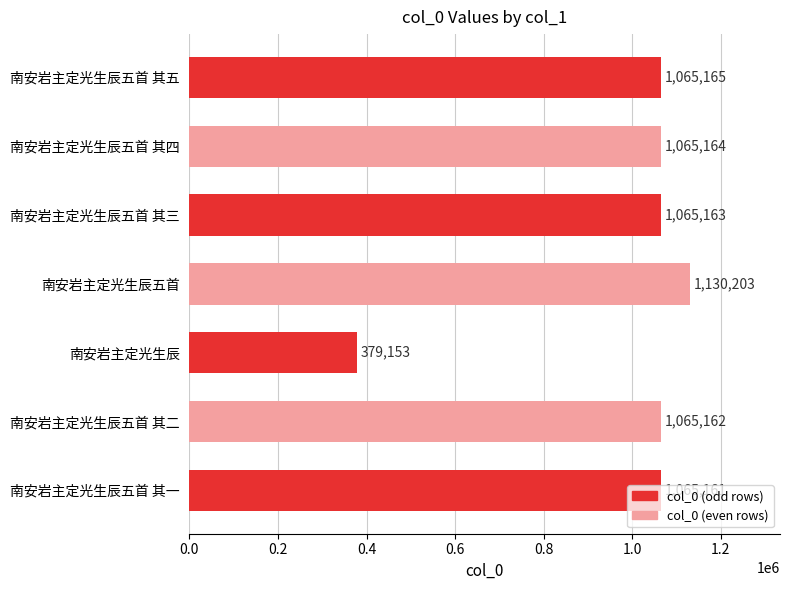

What is the ratio of the value at 南安岩主定光生辰五首 其三 to the value at 南安岩主定光生辰五首 其二?

1.0